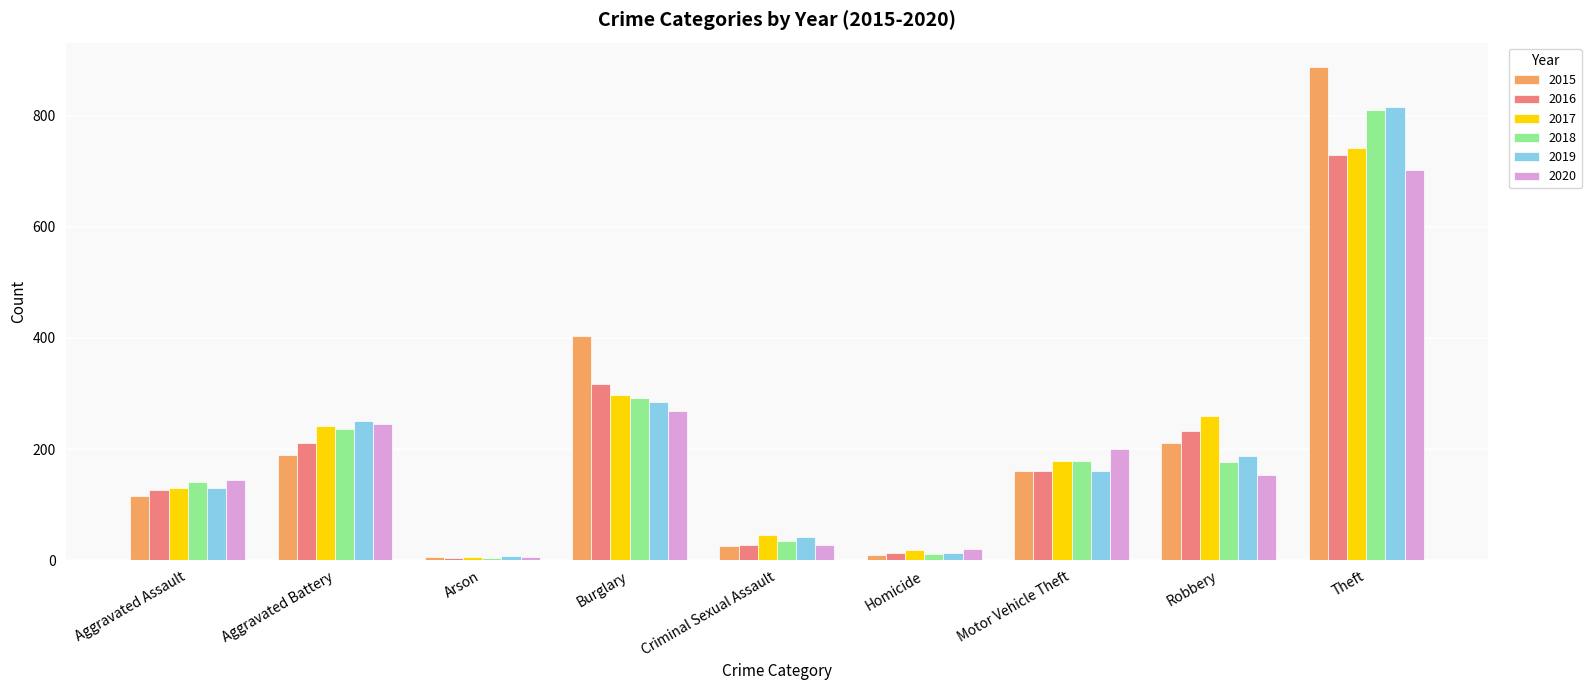

What is the greatest value displayed?

887